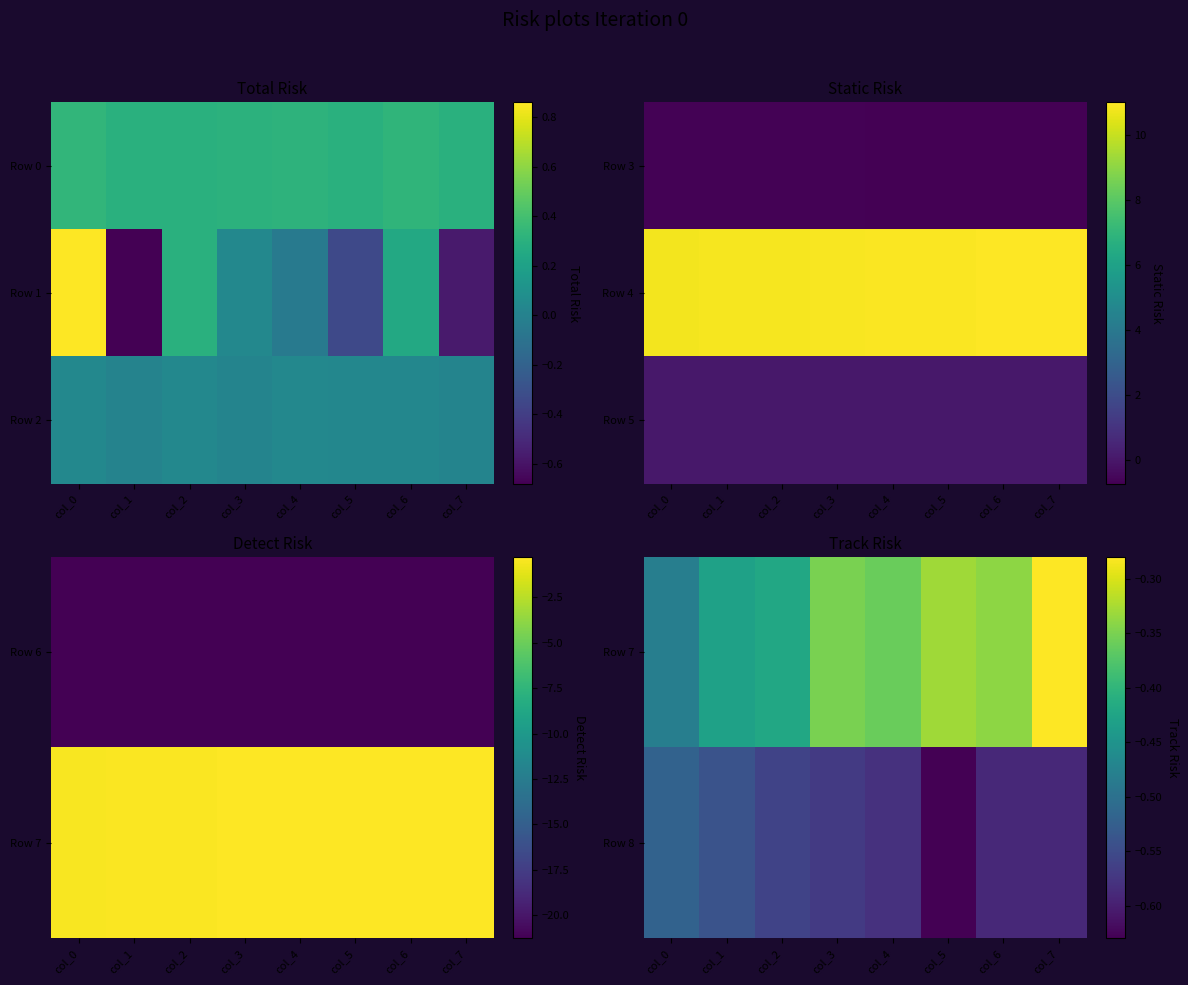

At how many categories does at least one series exceed 0?

8